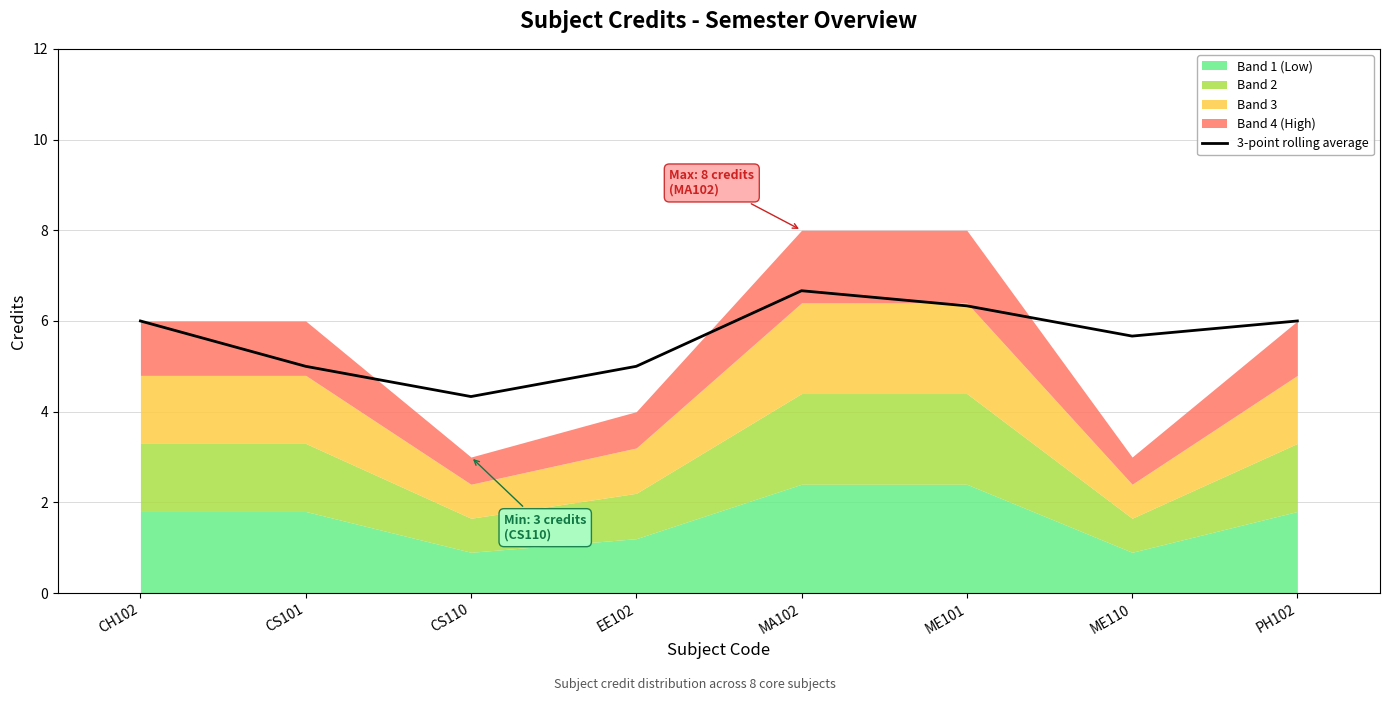

What is the label of the 3rd point from the left?

CS110